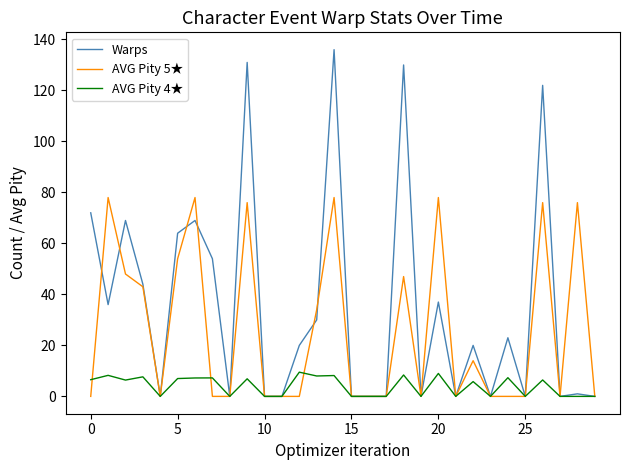

Which series has the largest total across all categories?

Warps